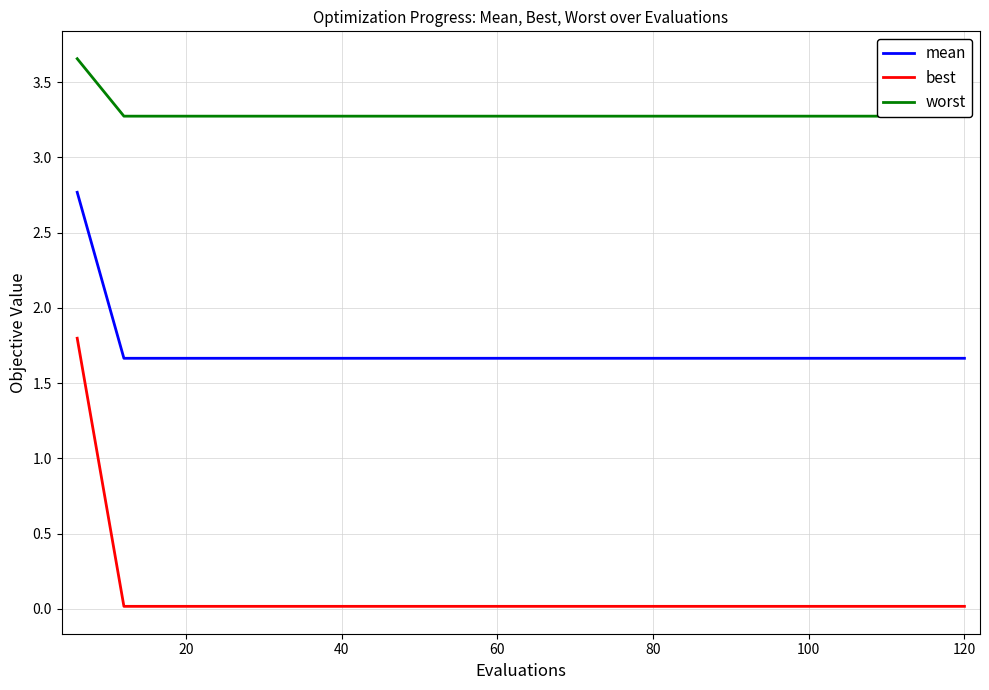

Which series has the largest total across all categories?

worst